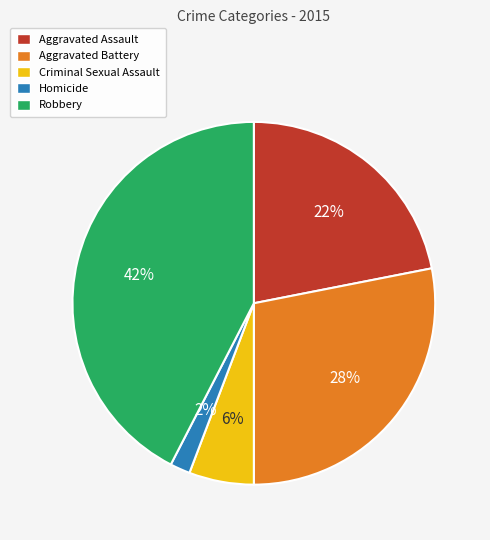

Combined, do Homicide and Aggravated Battery account for over 50%?

No